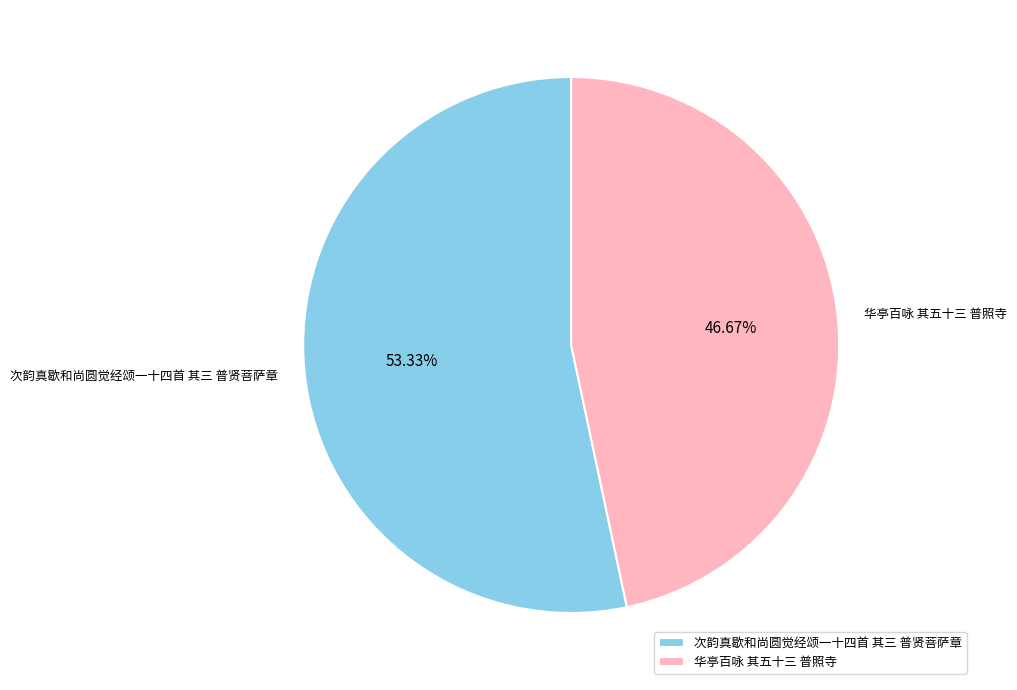

What portion of the pie excludes 华亭百咏 其五十三 普照寺?

53.3%